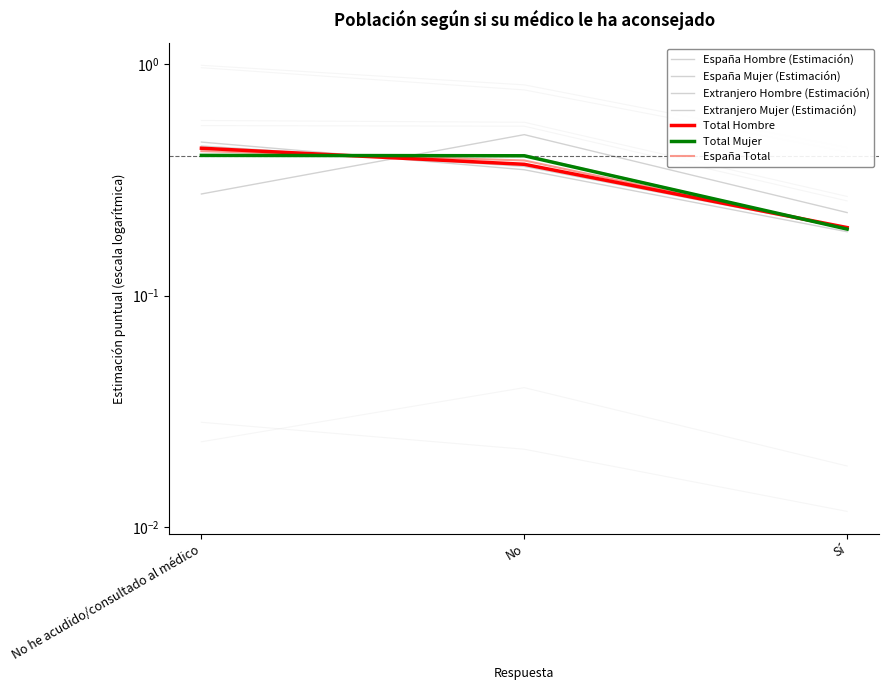

Which label corresponds to the largest value in the chart?

No